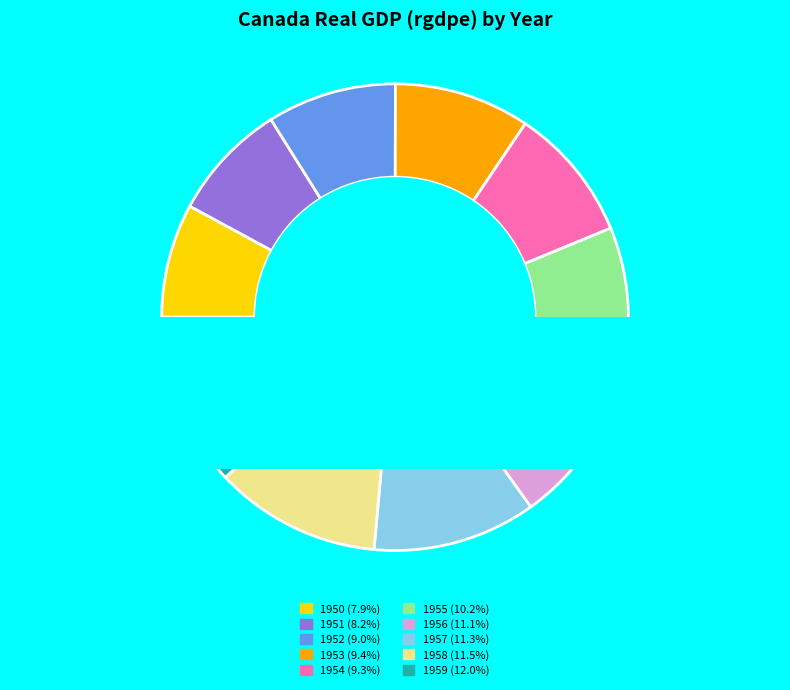

Is the sum of 1950 and 1956 greater than half?

No